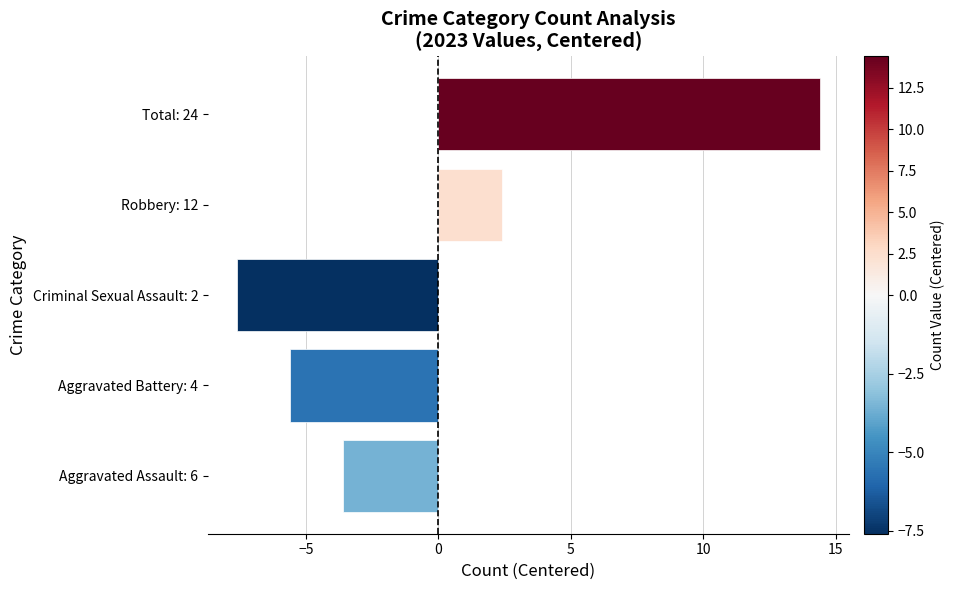

At which label is the value closest to 3?

Robbery: 12